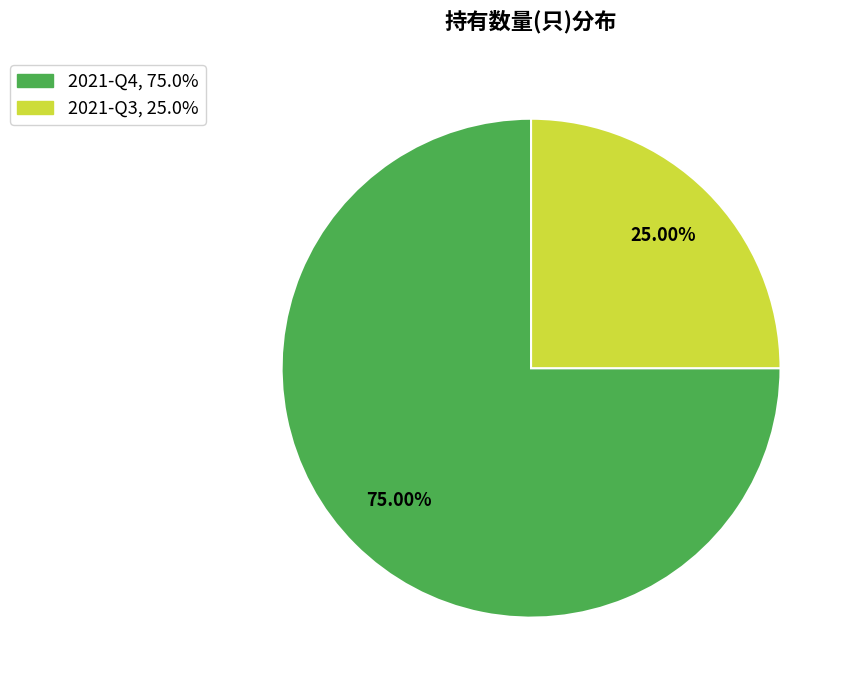

What is the largest slice in the pie chart?

2021-Q4